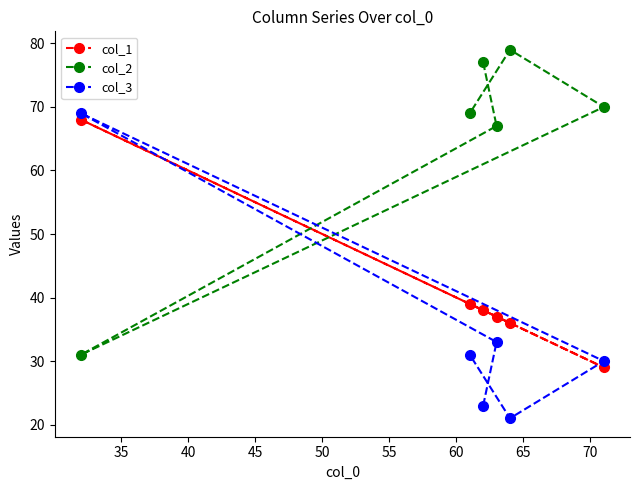

List the series in order of their overall mean, highest first.

col_2, col_1, col_3